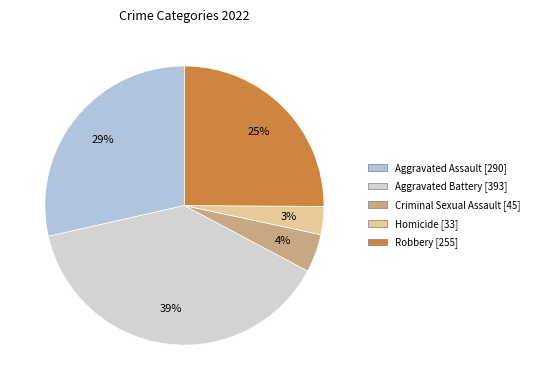

Which slice is the smallest?

Homicide